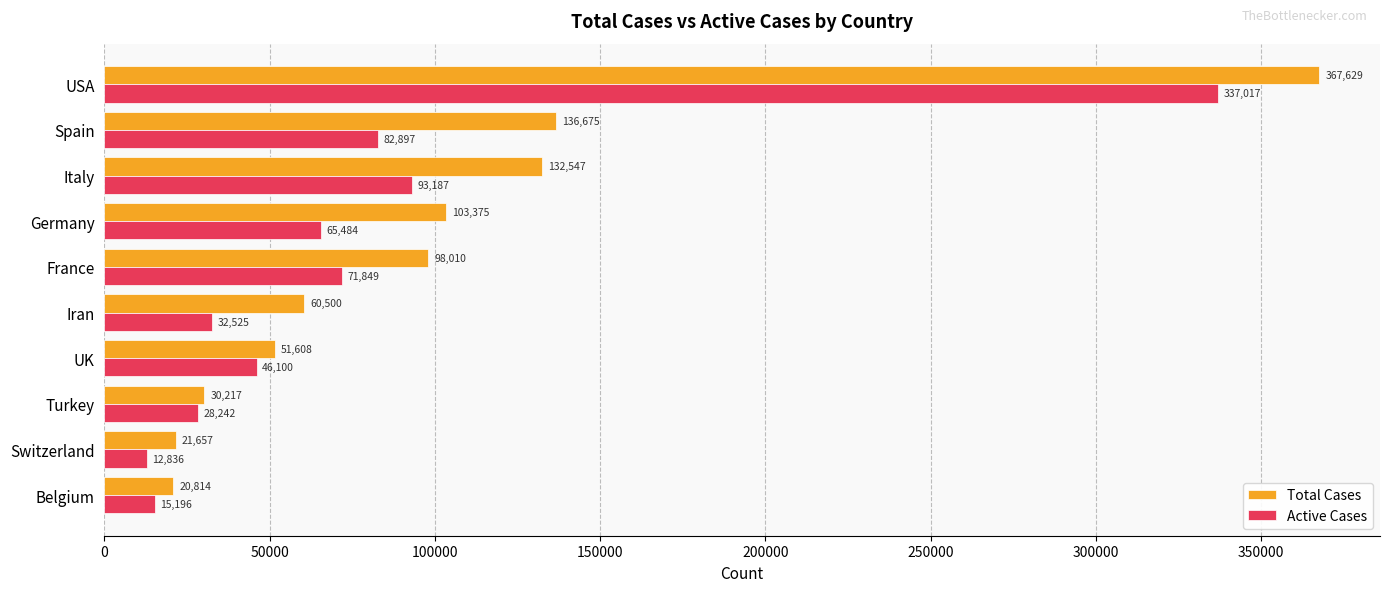

What value does the Total Cases series have at Belgium, to the nearest 100?

20800